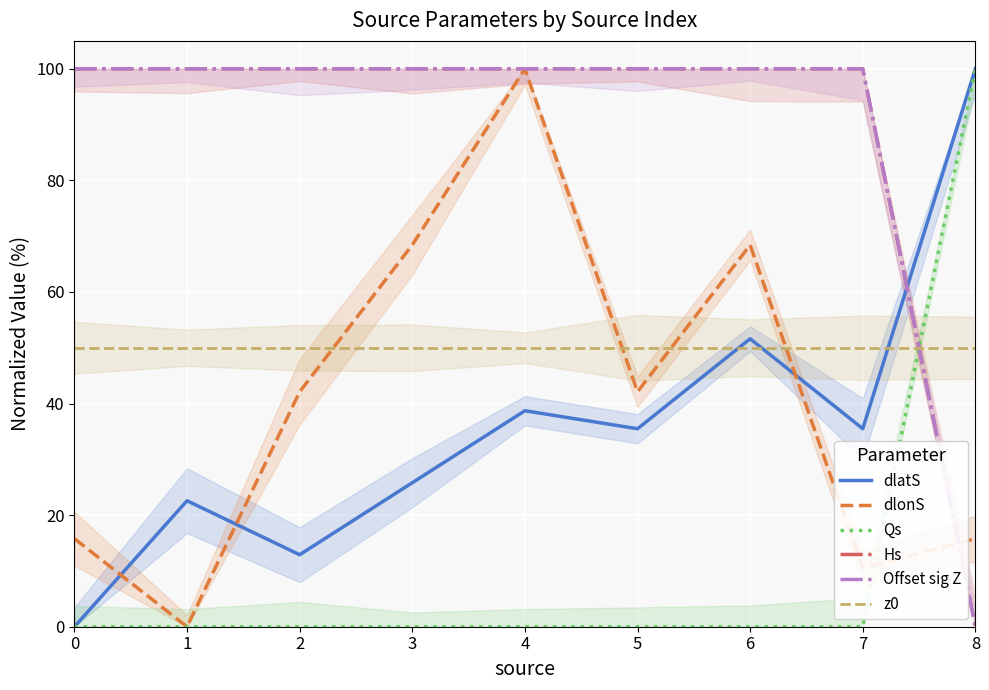

Which series changed the most between 0 and 3?

dlonS